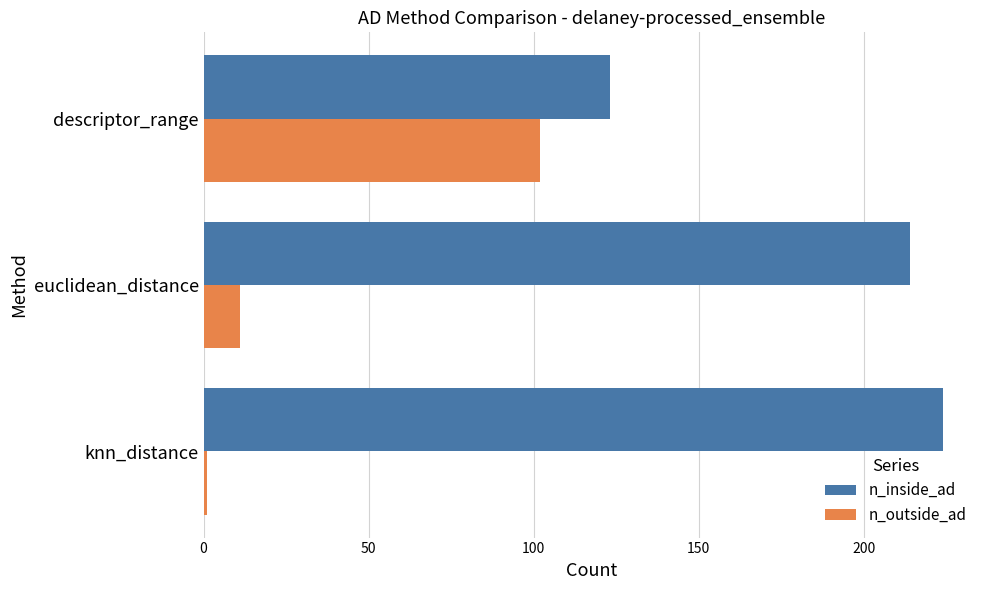

Rank the series by their maximum value, from highest to lowest.

n_inside_ad, n_outside_ad